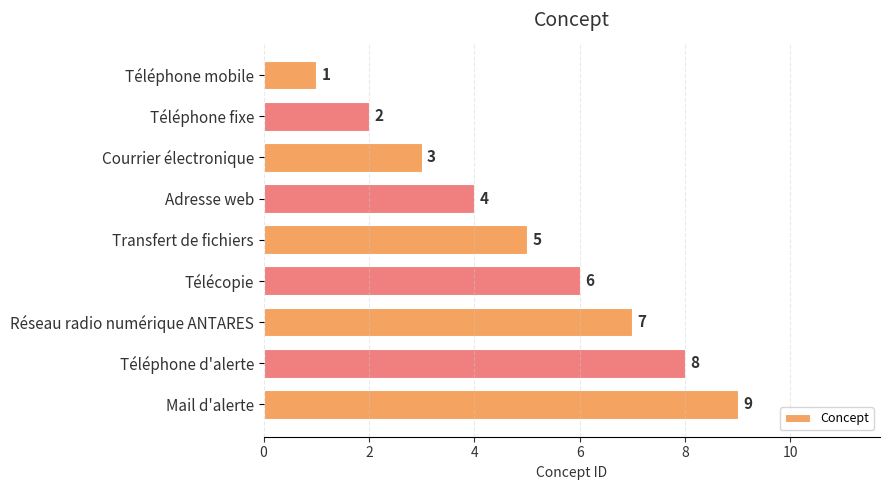

What is the sum of the values at Réseau radio numérique ANTARES and Transfert de fichiers?

12